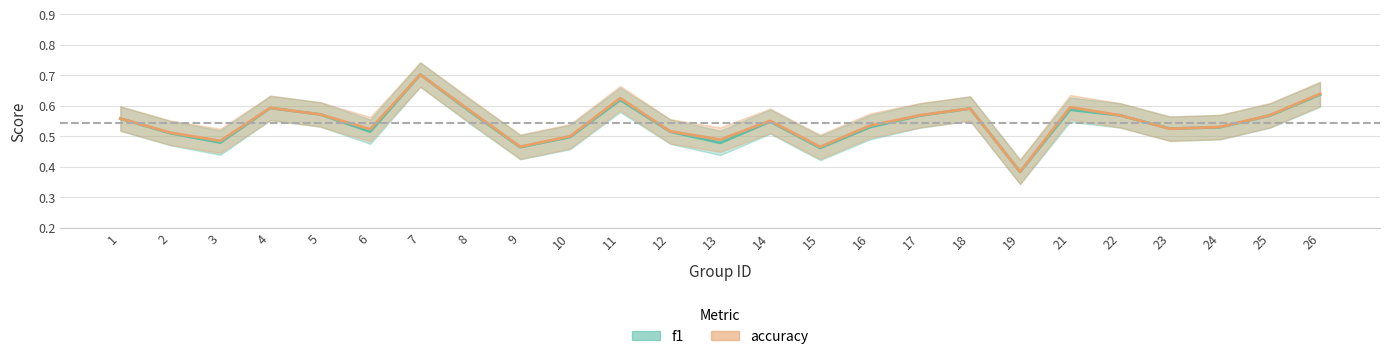

Which has a higher value, 24 or 18?

18